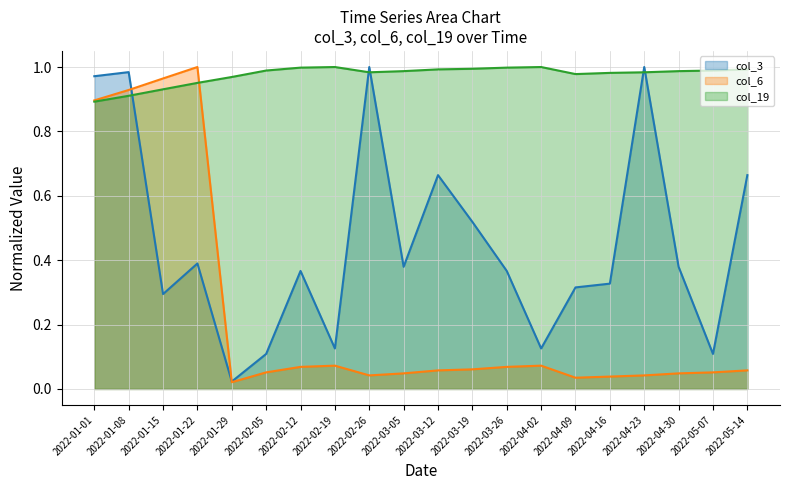

Which series has the largest total across all categories?

col_19